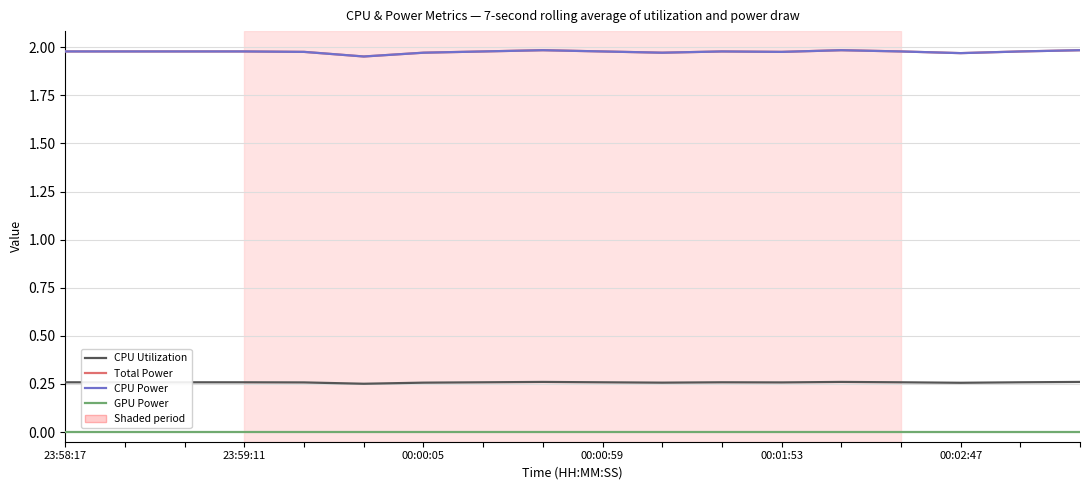

Is this an area chart (filled region under the line)?

No